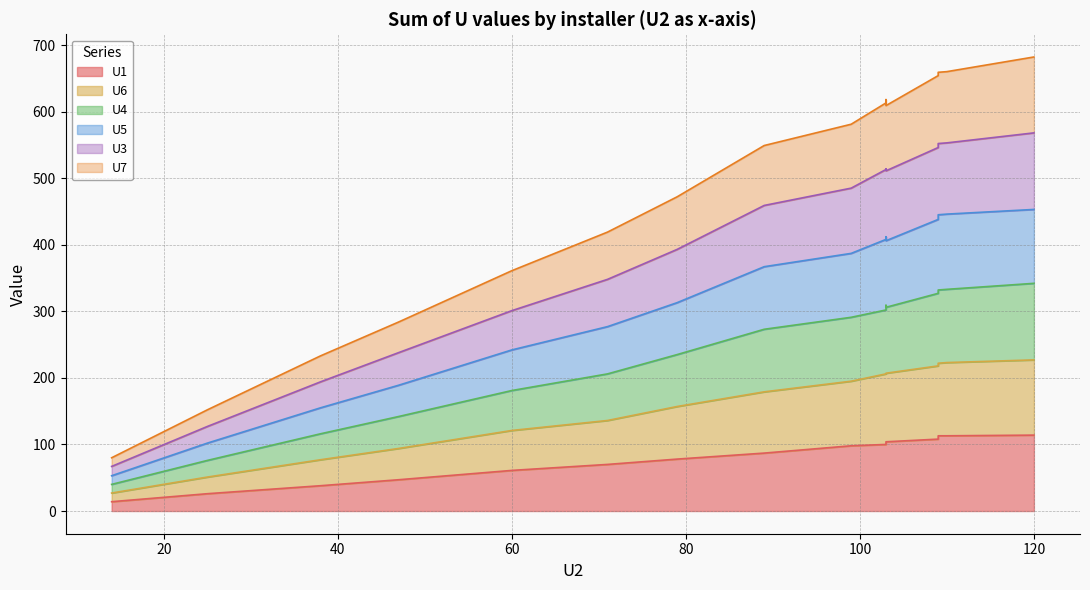

Which category has the highest value across all series?

120